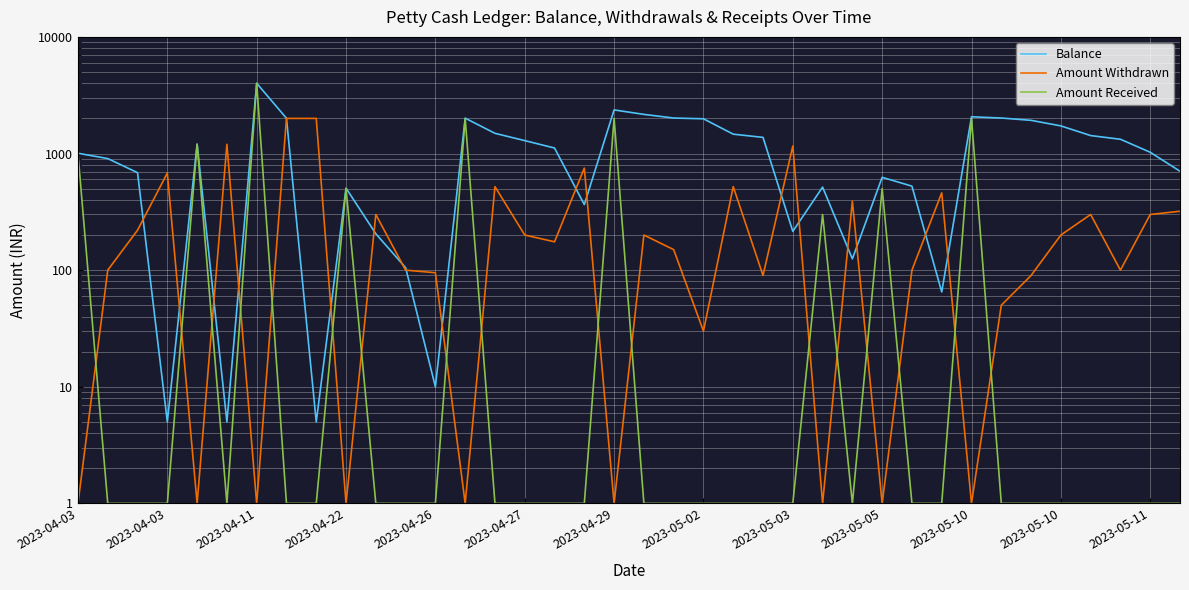

What is the sum of the Amount Withdrawn values at 17 and 35?

850